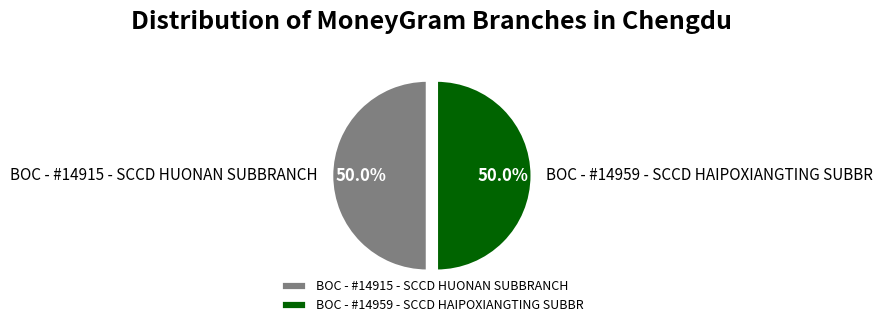

What percentage is NOT represented by BOC - #14915 - SCCD HUONAN SUBBRANCH?

50.0%